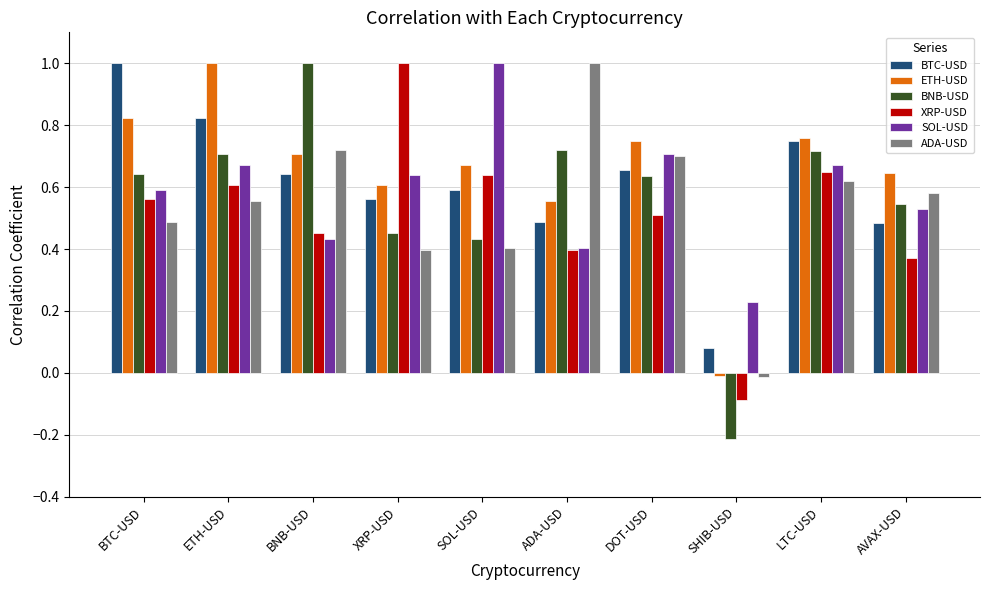

The value of ADA-USD at SOL-USD is 0.4. True or false?

True